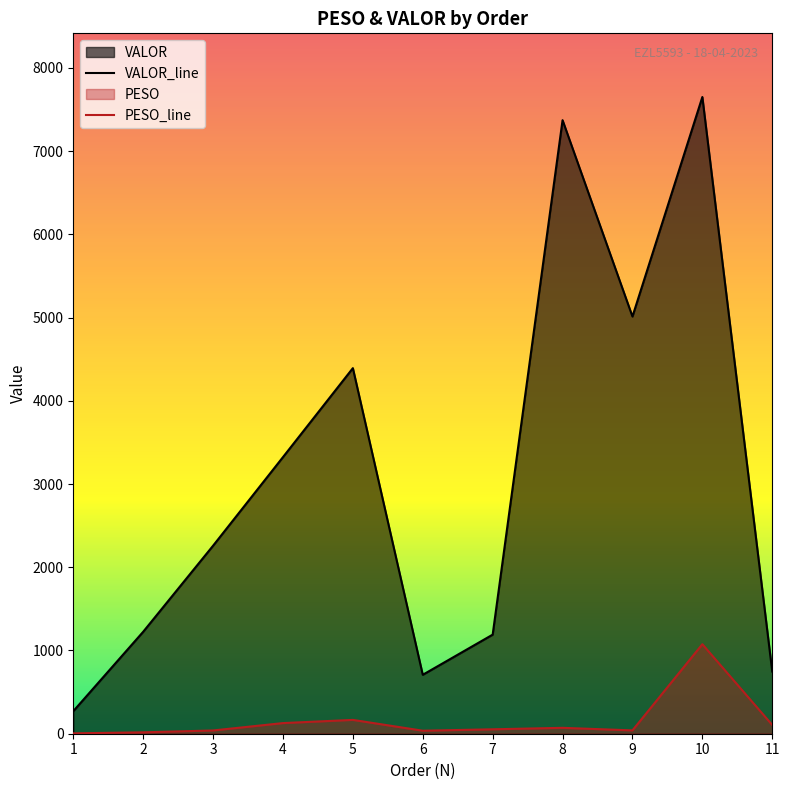

What is the spread (max minus min) of values at 6?

671.9